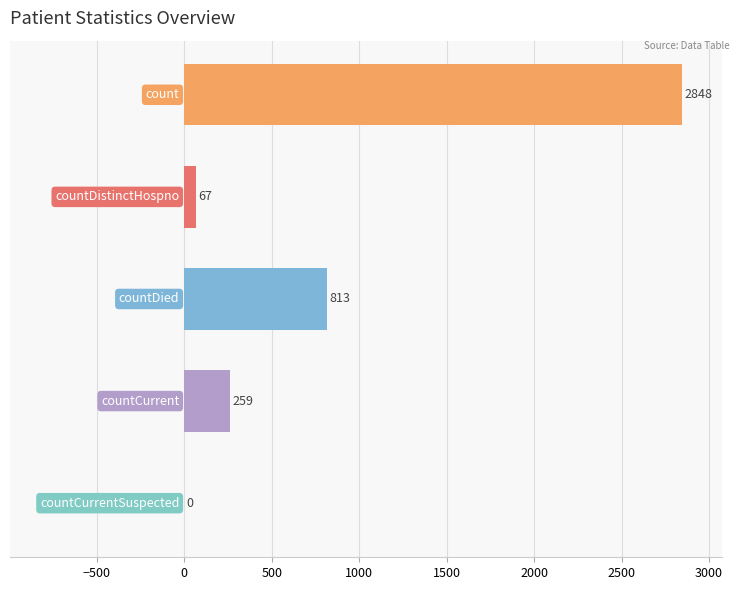

What is the maximum value shown in the chart?

2848